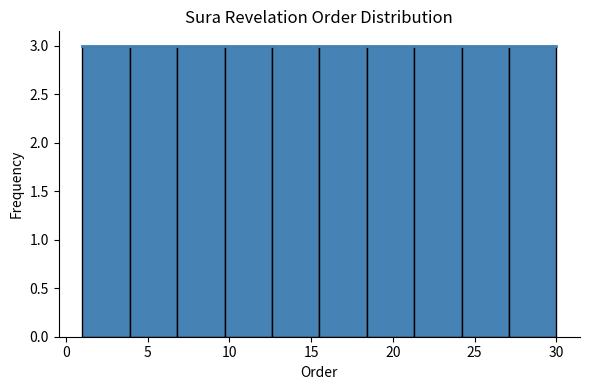

What is the height of the bar covering 27.1 to 30.0 on the x-axis? Neither the bar edges nor the heights are printed on the chart, so give them approximately, as read against the axes.

3